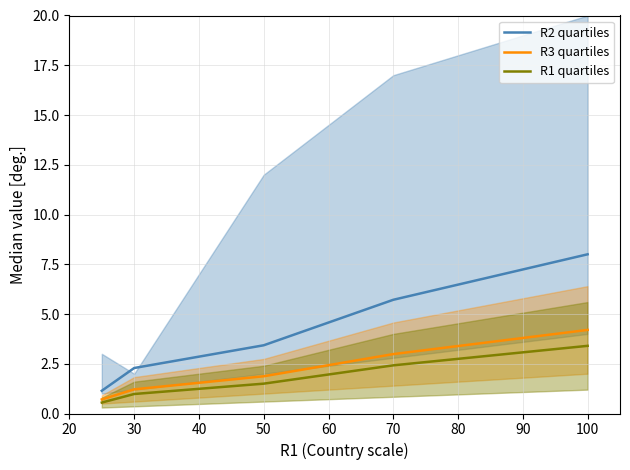

What is the lowest value of the R3 quartiles series?

0.7